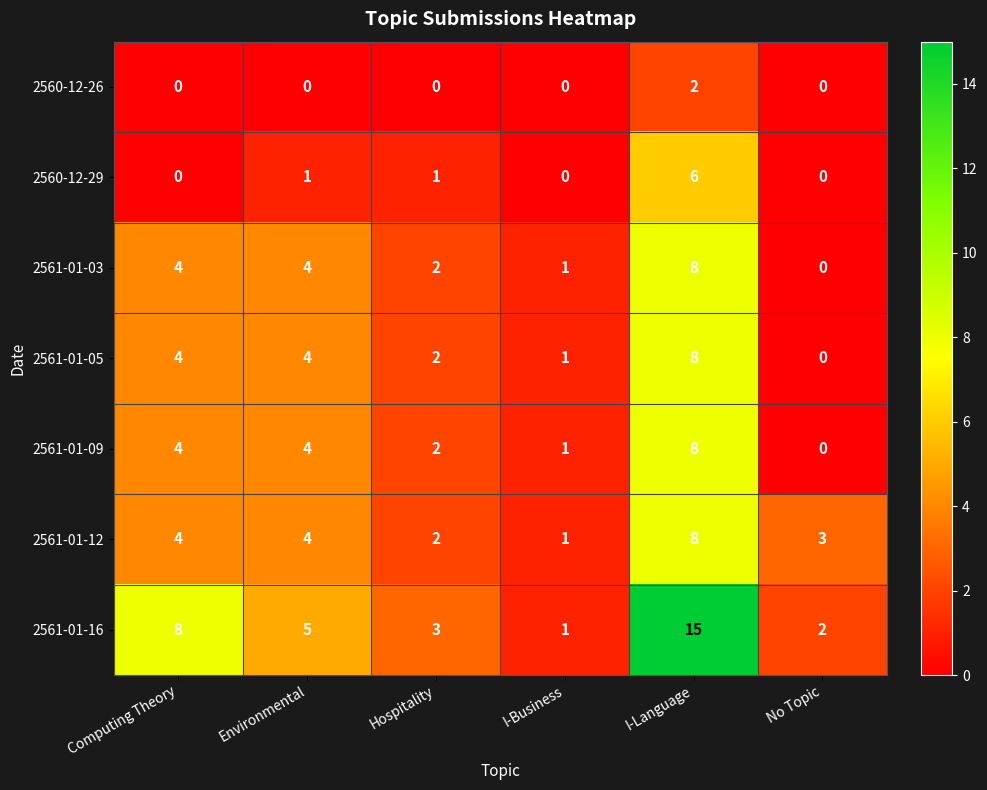

Count the 2561-01-05 values in the range 1 to 4.

4